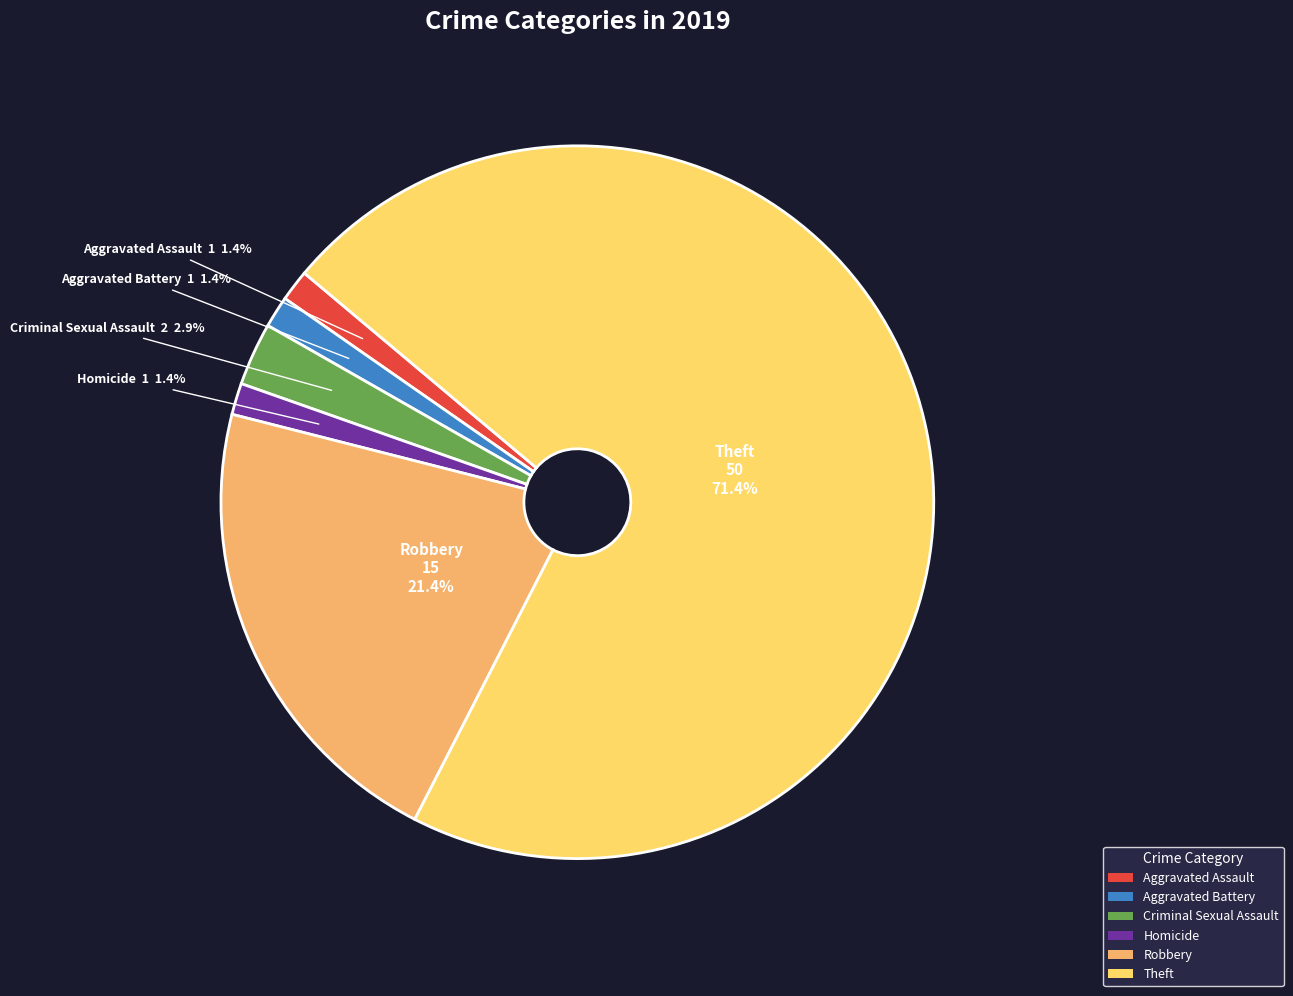

Which category has the biggest portion of the pie?

Theft